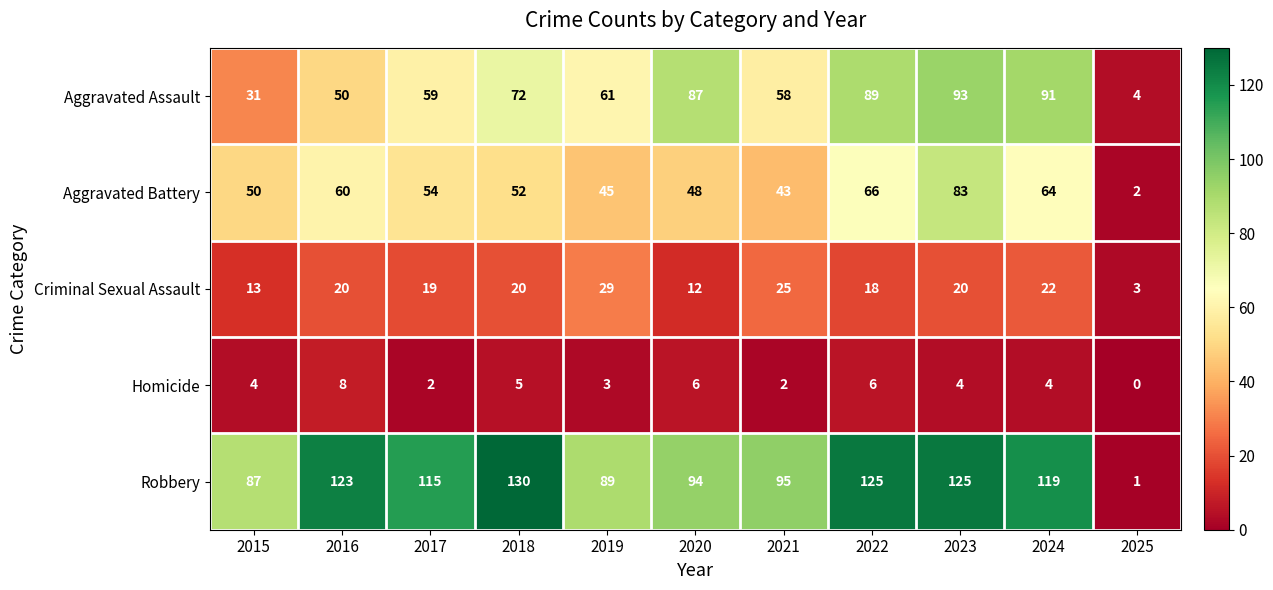

How many data points does each series have?

11